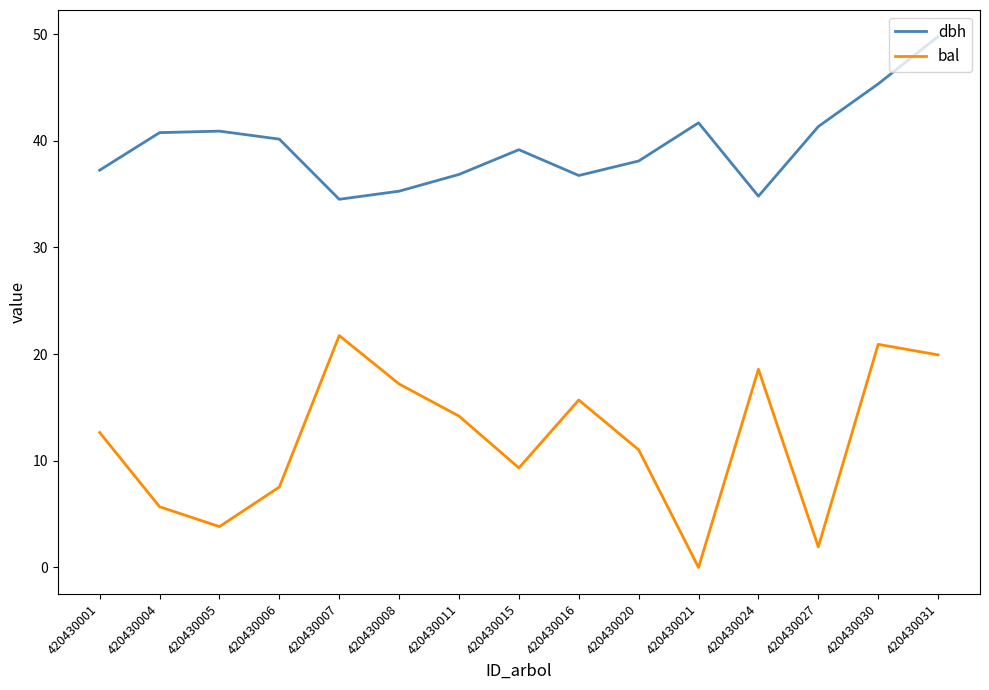

Does the chart display data point markers on the line(s)?

No